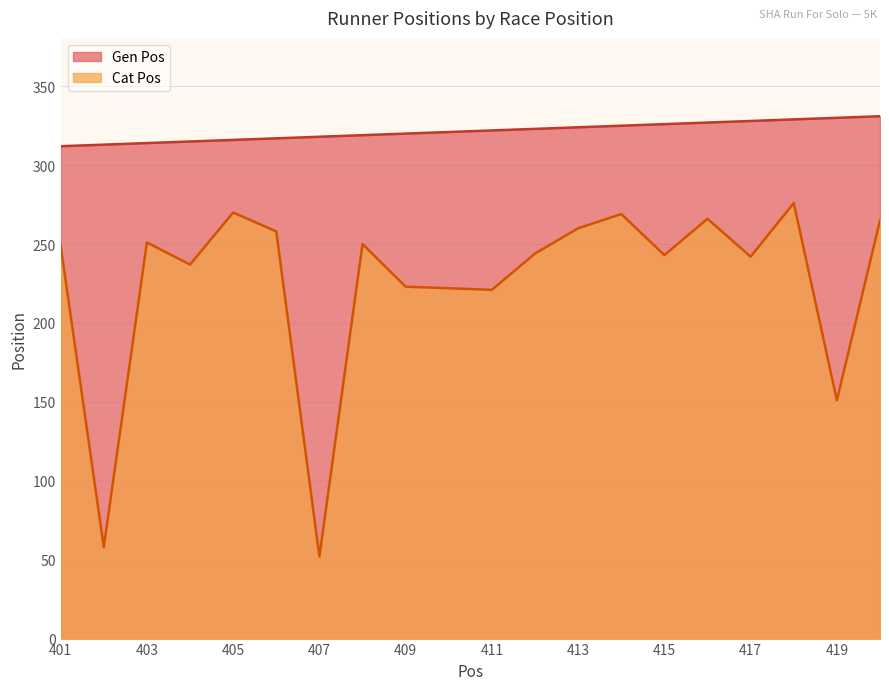

True or false: Gen Pos and Cat Pos intersect in this chart.

False